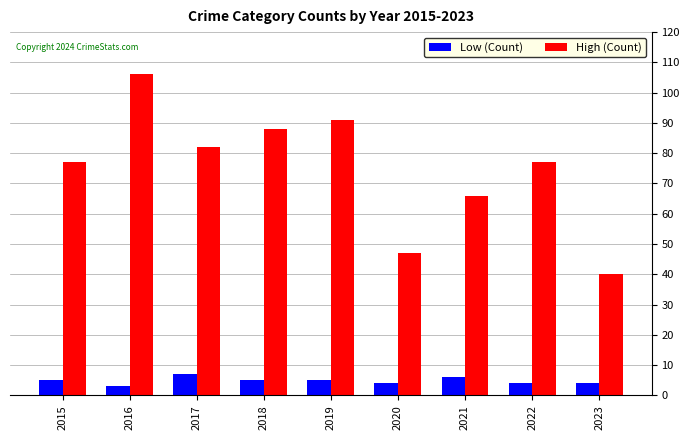

What is the difference between the maximum and minimum values in the High (Count) series?

66